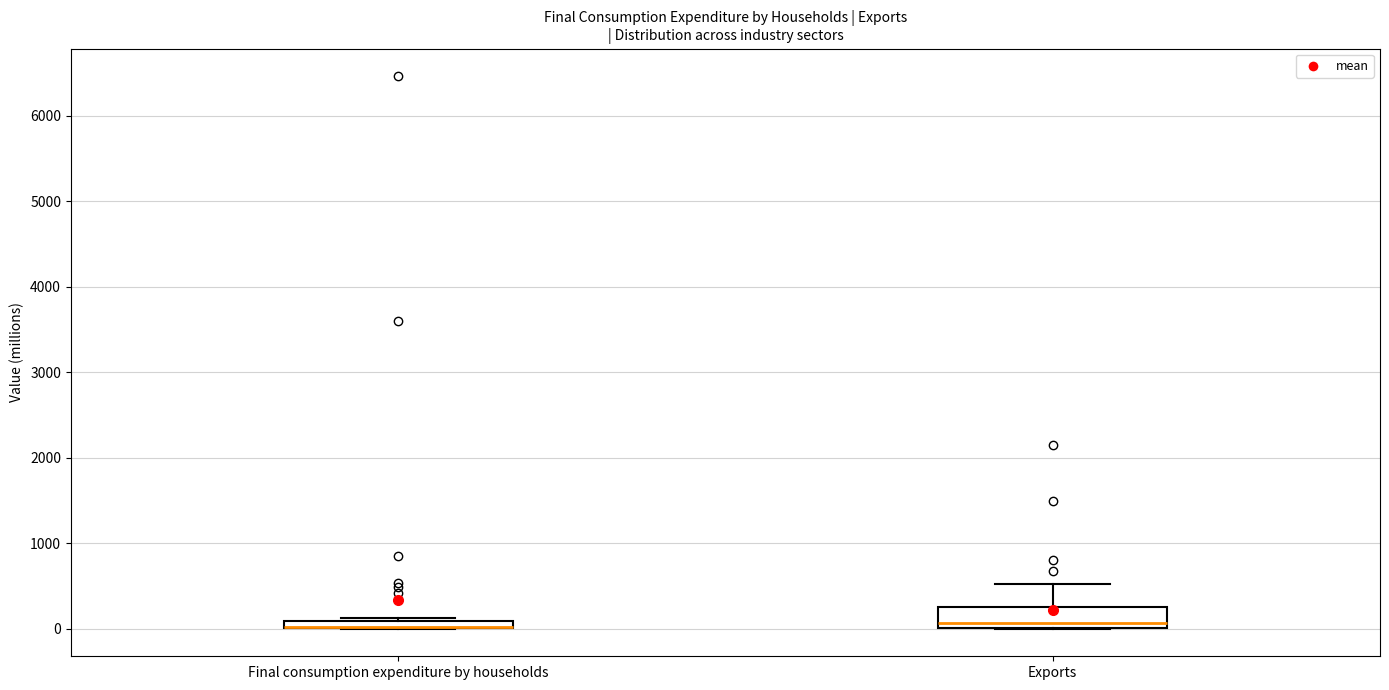

Where is the upper edge of the box for Final consumption expenditure by households on the y-axis? The values are not printed on the chart, so give them approximately, as read against the axis.

100